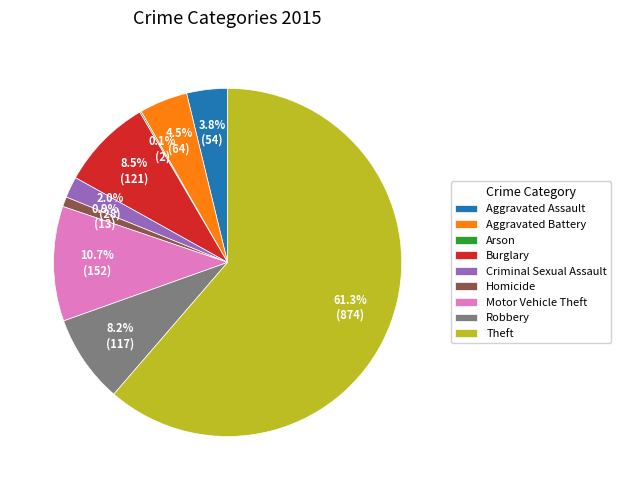

What portion of the pie excludes Burglary?

91.5%